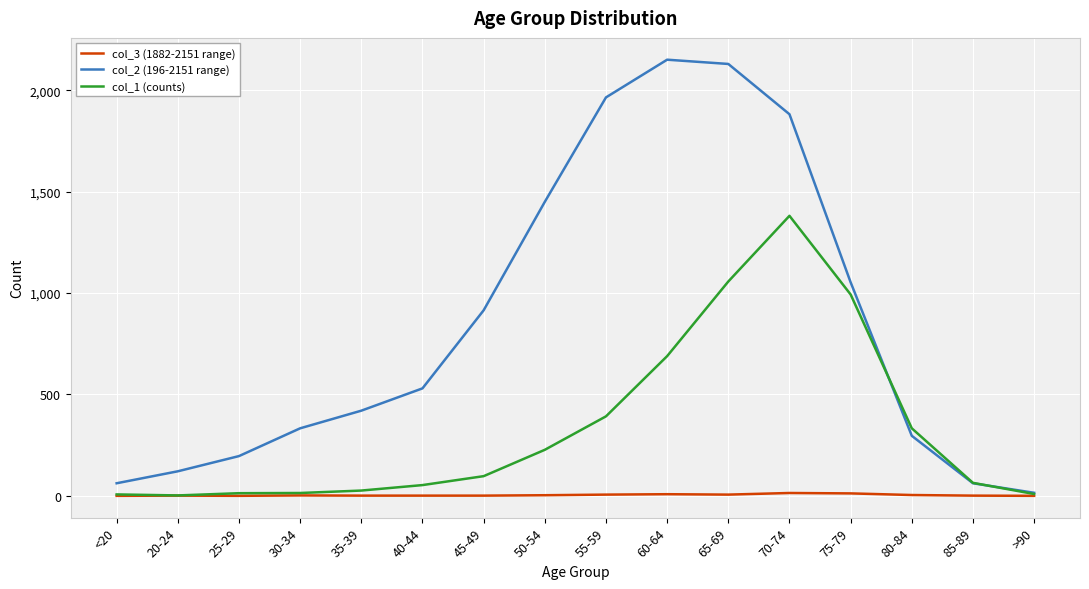

What is the greatest value displayed?

2151